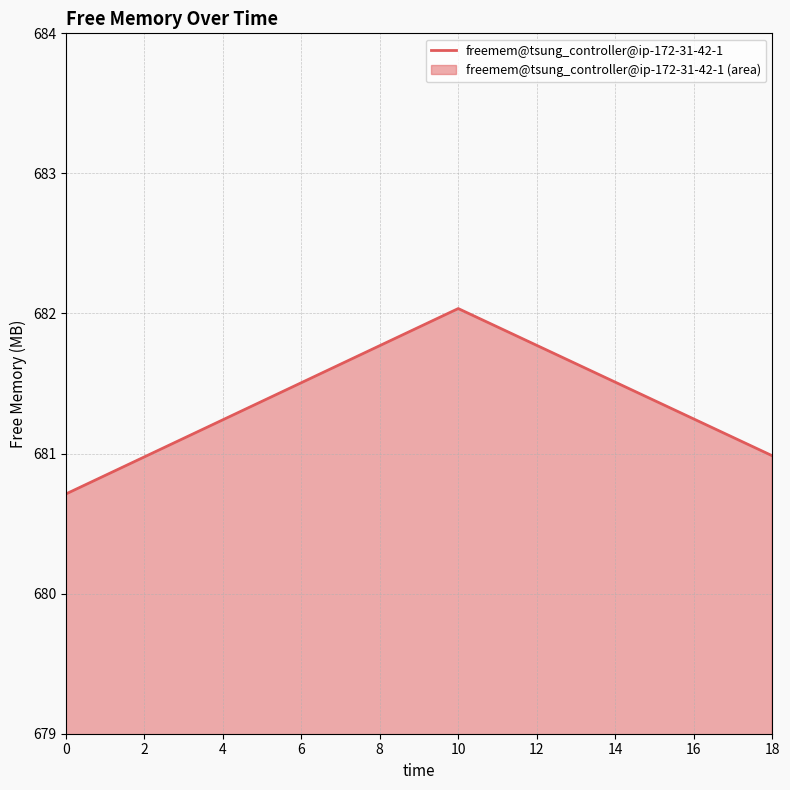

What is the value of the 2nd point from the left?

682.0